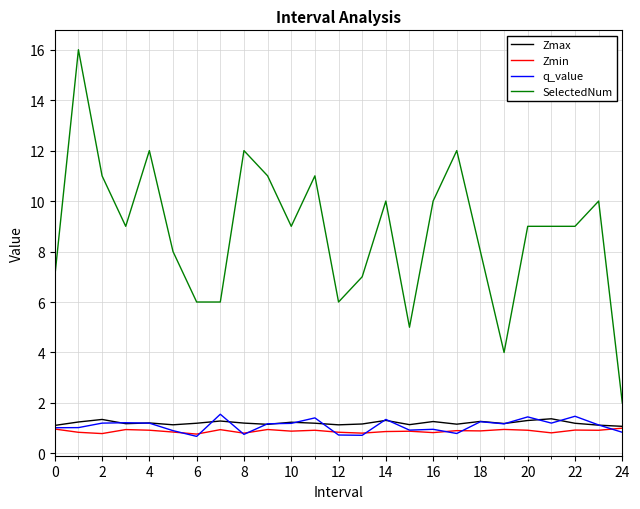

True or false: Zmax and SelectedNum intersect in this chart.

False